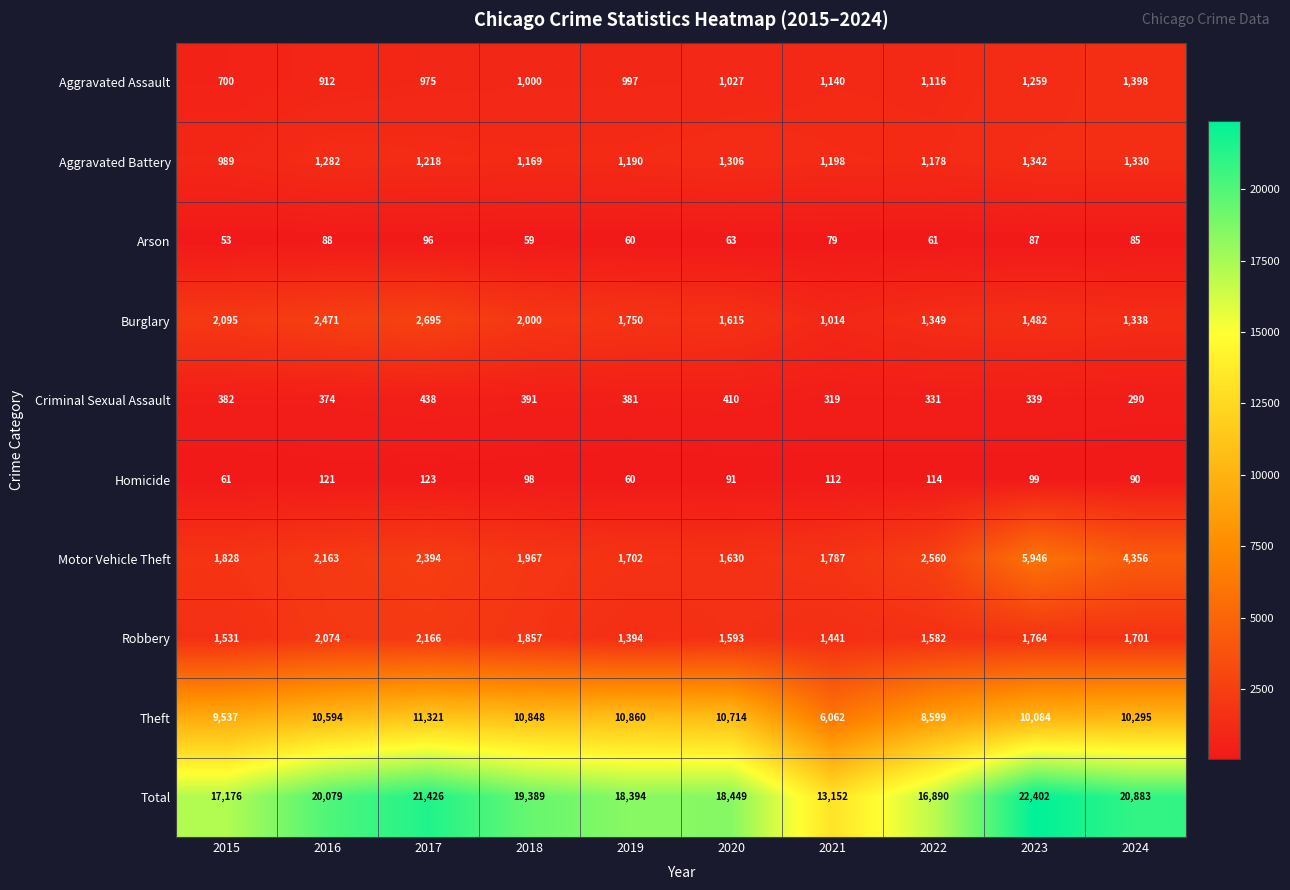

Is it true that Theft equals 10207 at 2021?

False